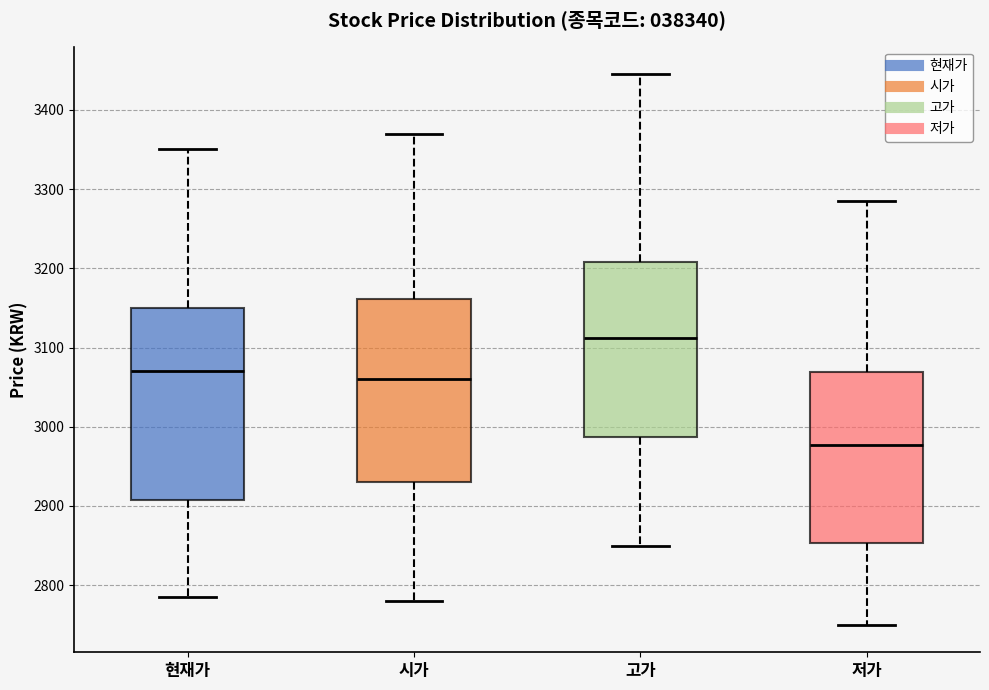

Reading left to right, transcribe this box plot: for each box, give where its median line is, the range the box spans, and where its two whiskers end, as read against the y-axis. The values are not printed on the chart, so give them approximately, as read against the axis.

현재가: median 3070, box 2910 to 3150, whiskers 2790 to 3350
시가: median 3060, box 2930 to 3160, whiskers 2780 to 3370
고가: median 3110, box 2990 to 3210, whiskers 2850 to 3450
저가: median 2980, box 2850 to 3070, whiskers 2750 to 3290